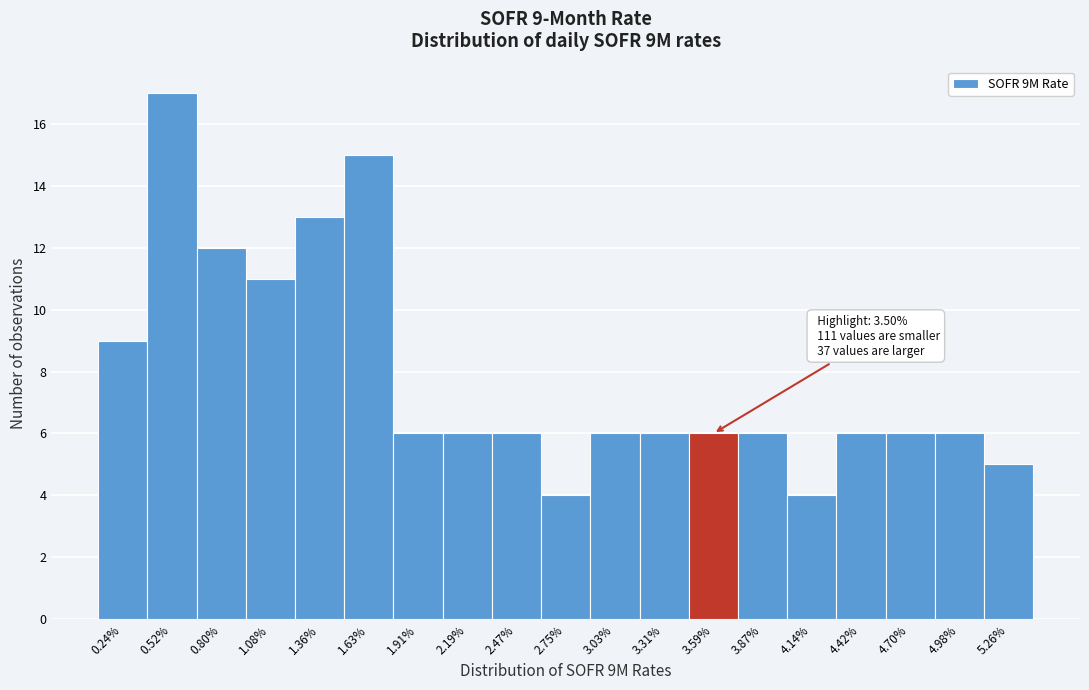

Over which range of the x-axis is the bar tallest?

0.40 to 0.65